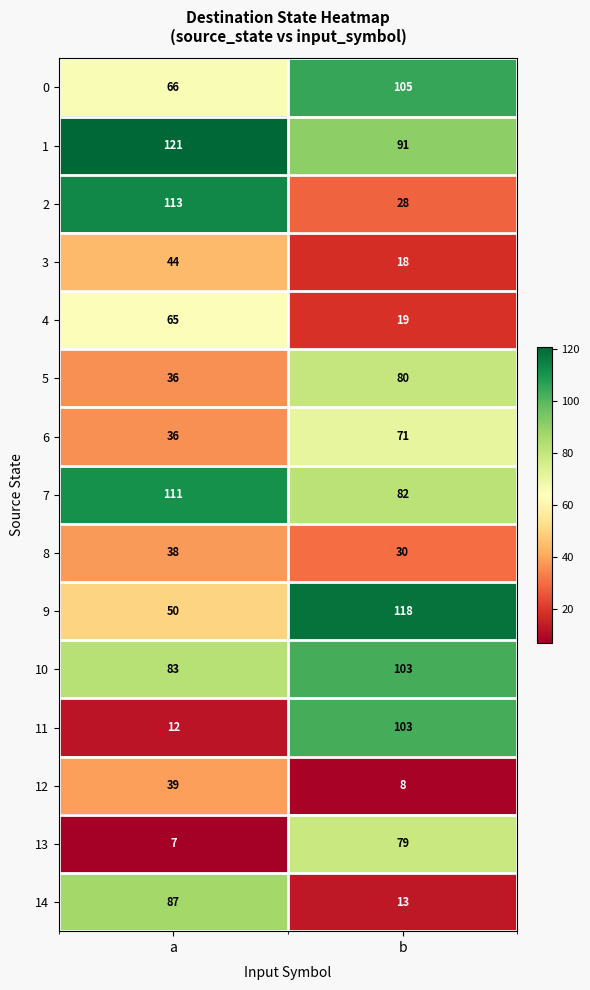

Reading left to right, what are all the values shown in this chart?

0: 66	105
1: 121	91
2: 113	28
3: 44	18
4: 65	19
5: 36	80
6: 36	71
7: 111	82
8: 38	30
9: 50	118
10: 83	103
11: 12	103
12: 39	8
13: 7	79
14: 87	13